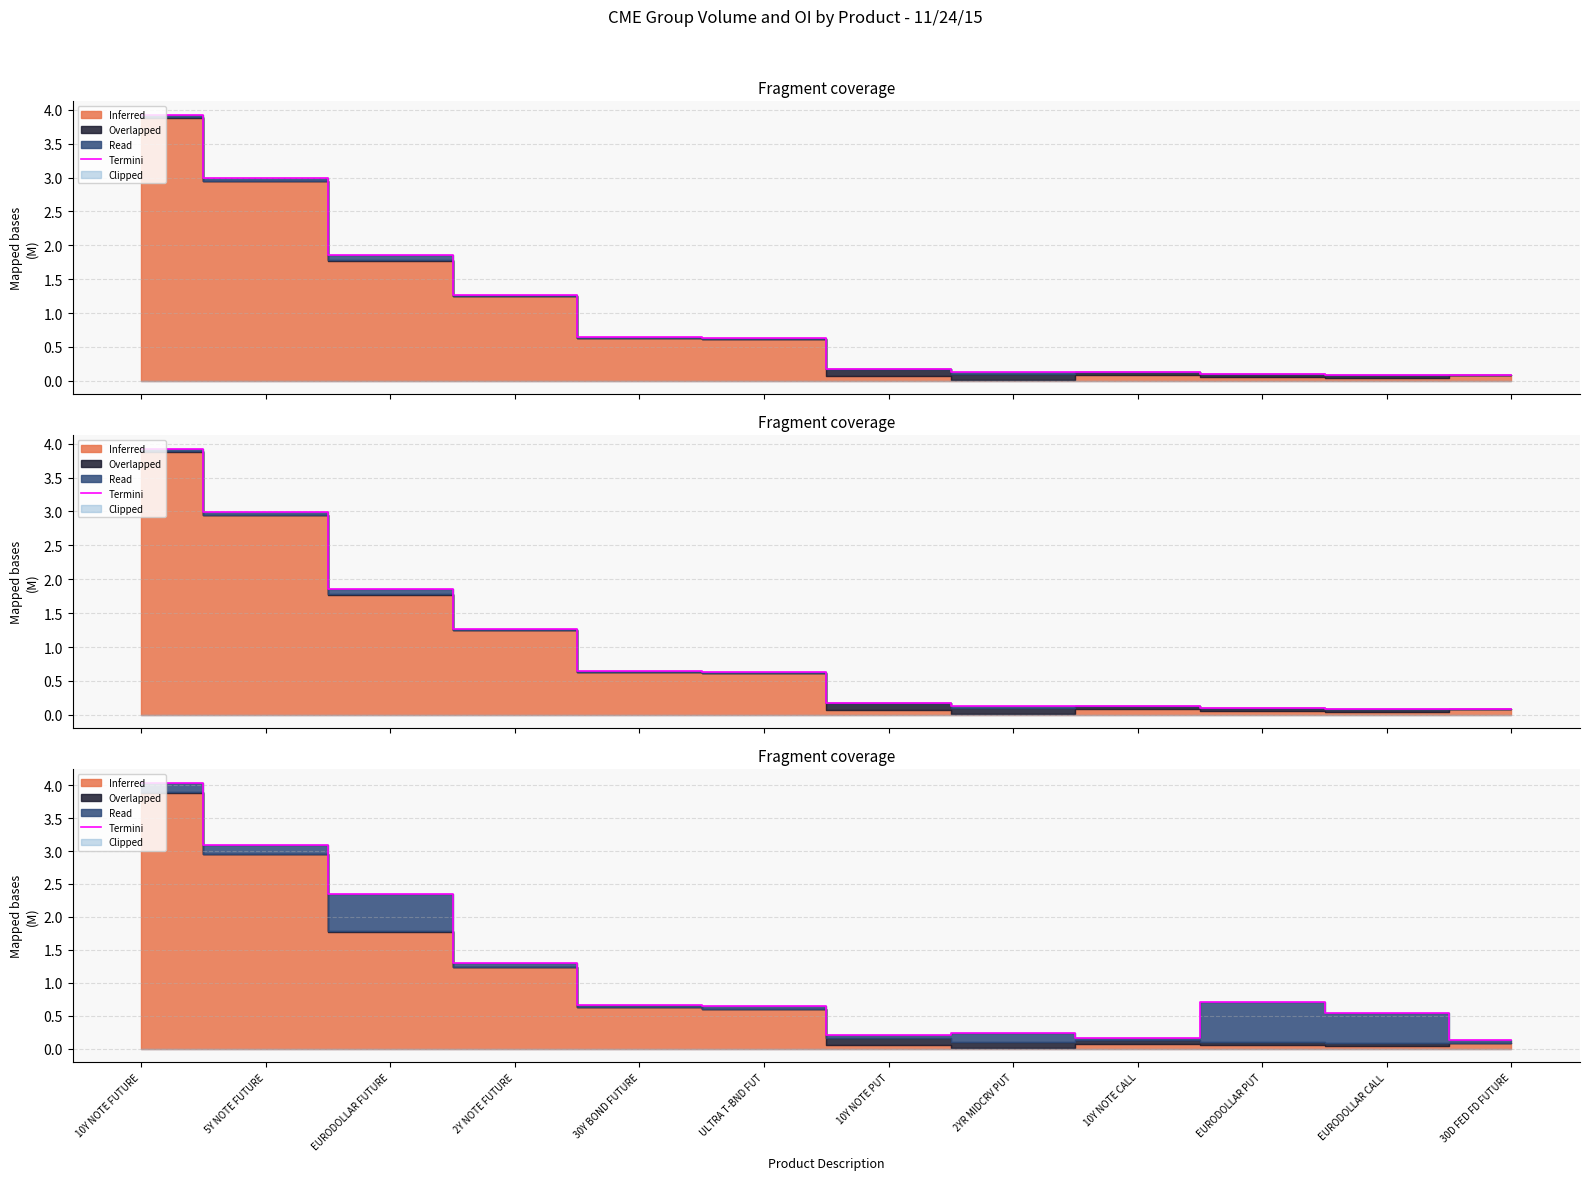

What is the smallest value displayed?

0.1